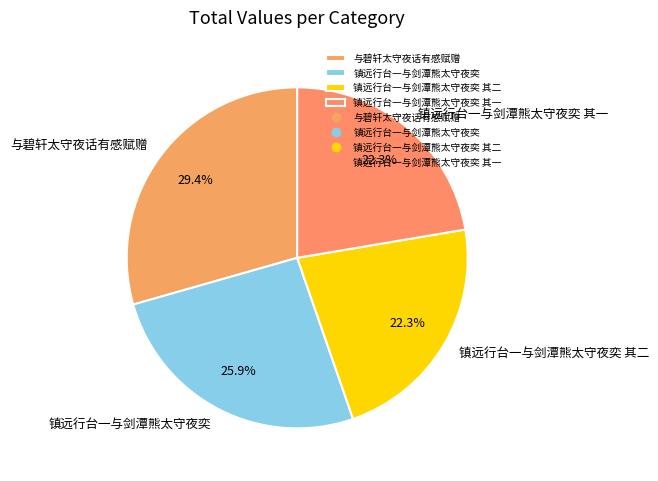

True or false: 镇远行台一与剑潭熊太守夜奕 其一 accounts for 33% of the total.

False